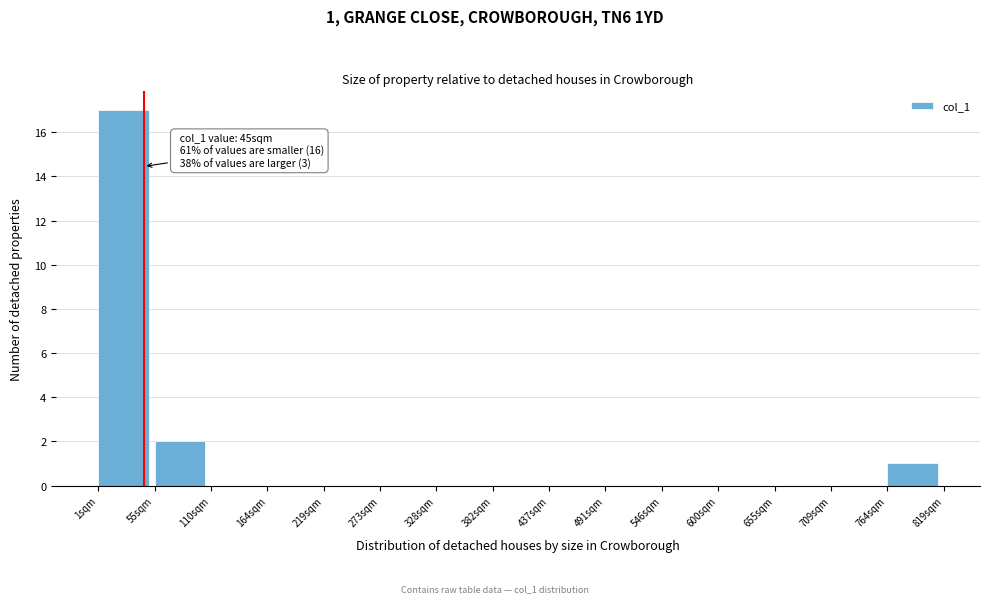

Which range on the x-axis has the tallest bar?

0 to 60